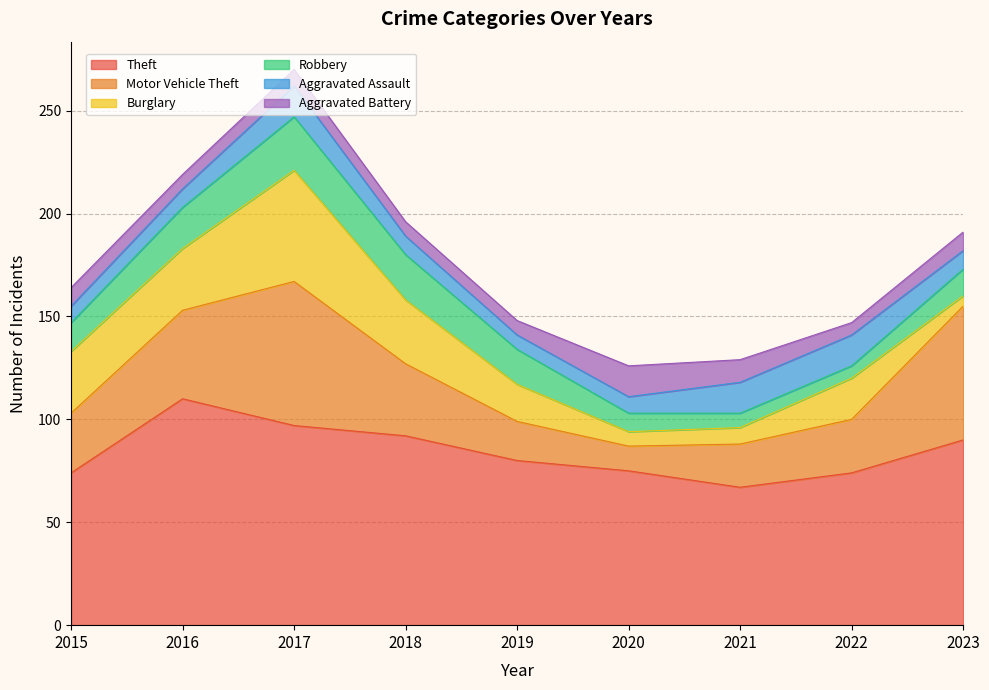

How many interior local valleys does the Robbery series have?

1